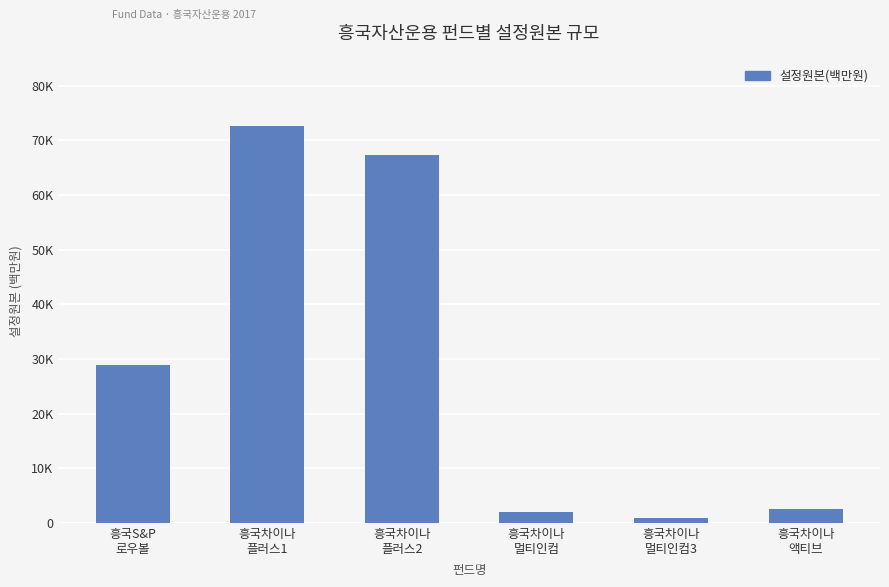

Does the chart contain any negative values?

No